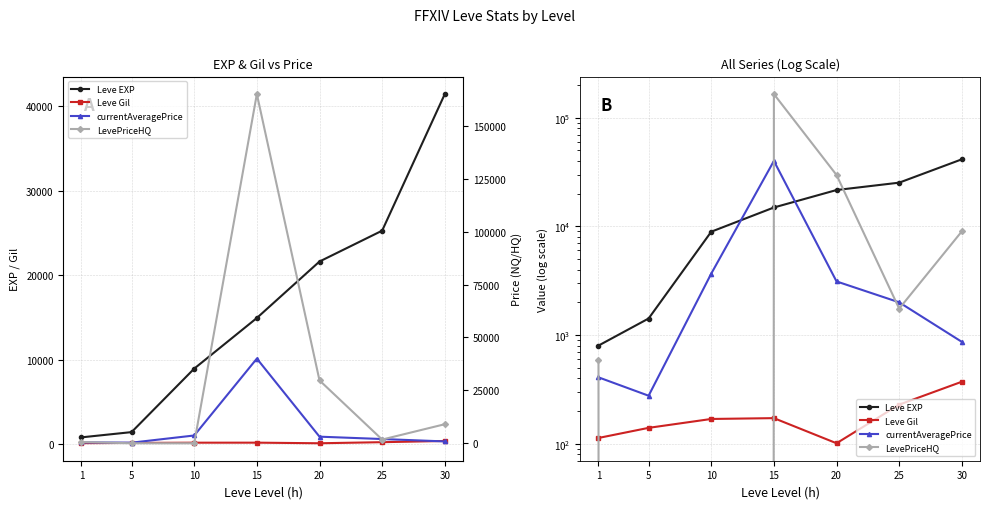

What are all the series names shown in the legend?

Leve EXP, Leve Gil, currentAveragePrice, LevePriceHQ